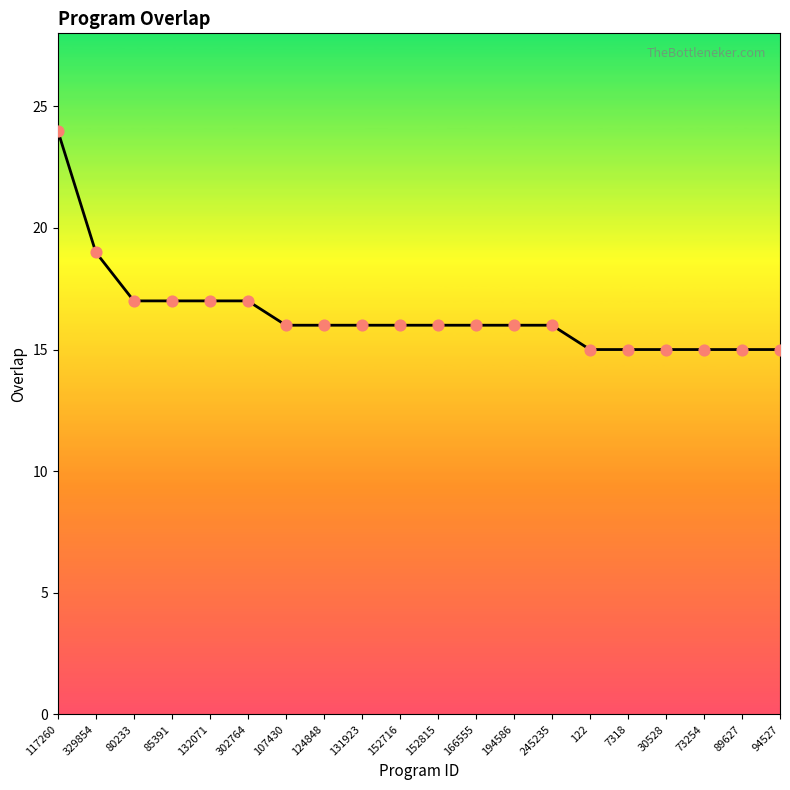

Which has a higher value, 245235 or 7318?

245235